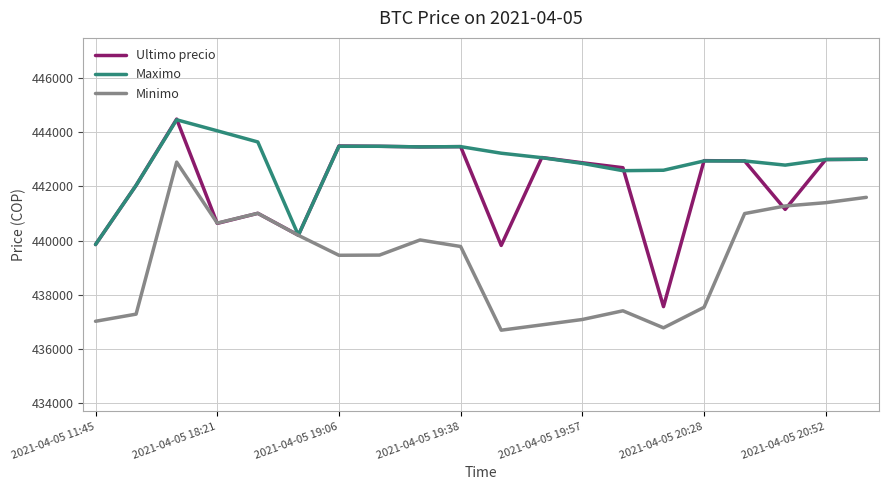

Does the chart have visible grid lines?

Yes